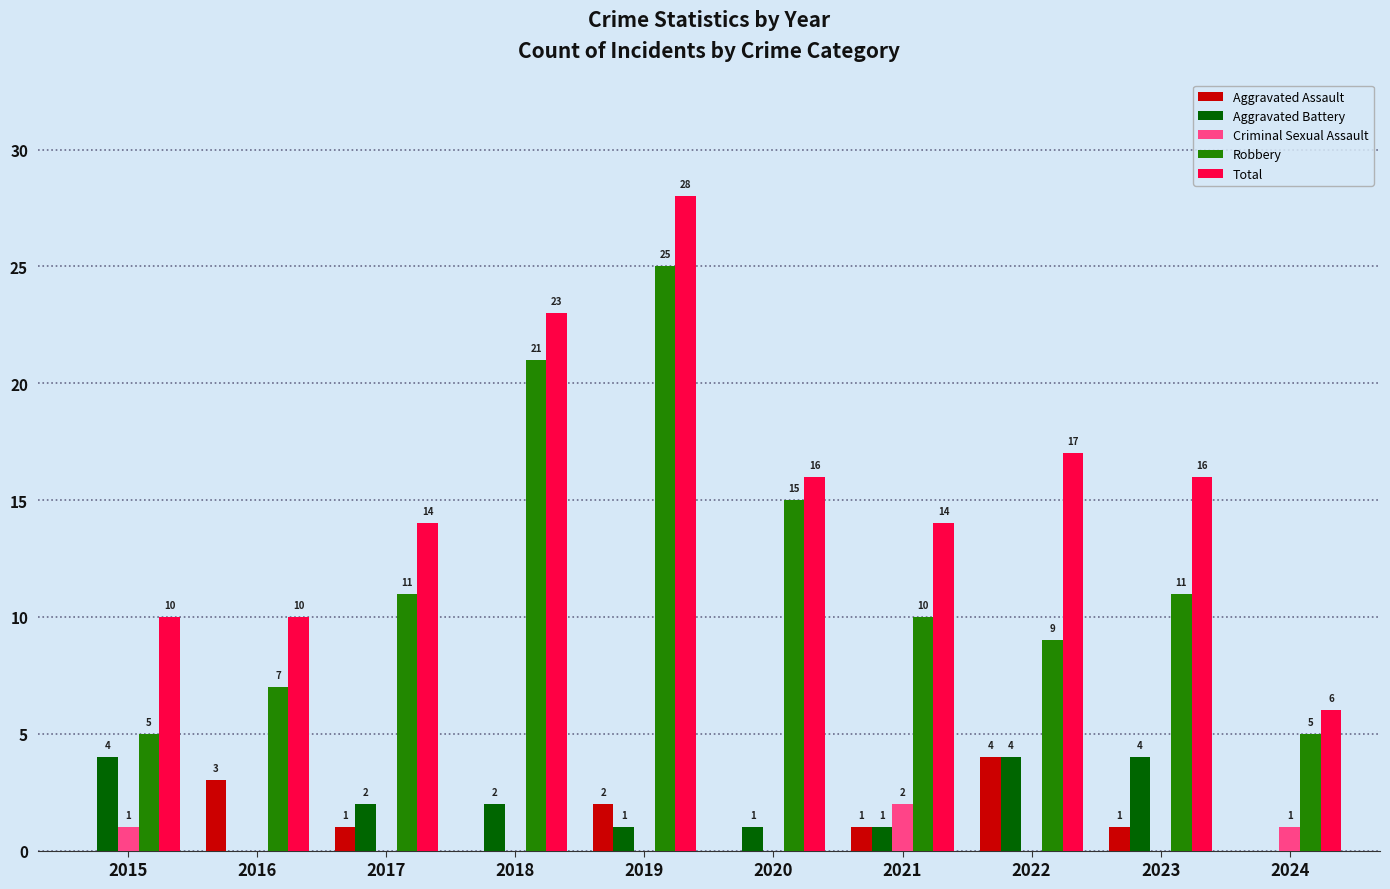

How many data points does each series have?

10